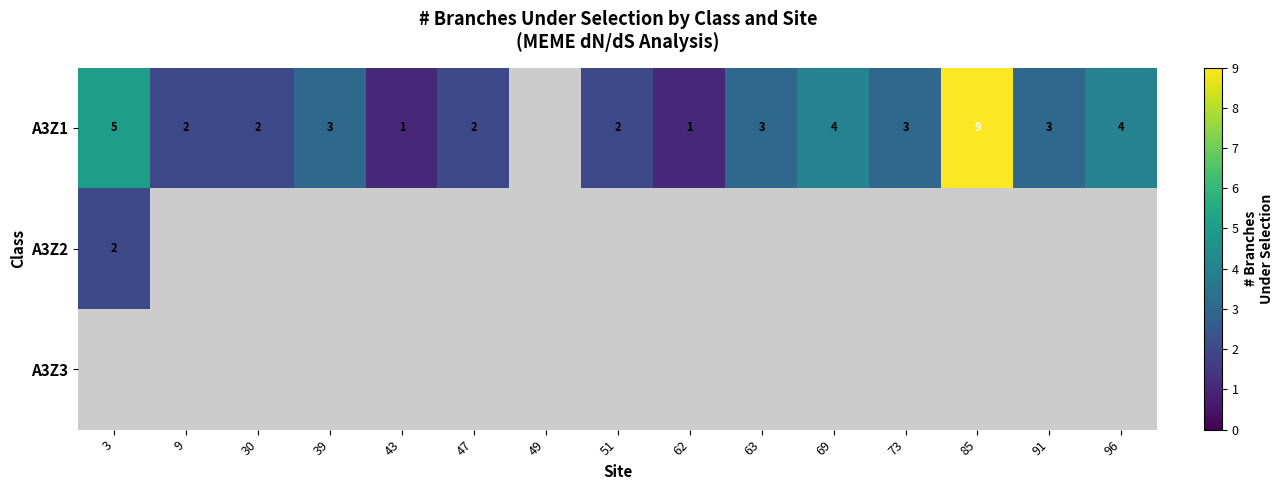

The value of A3Z1 at 51 is 1. True or false?

False